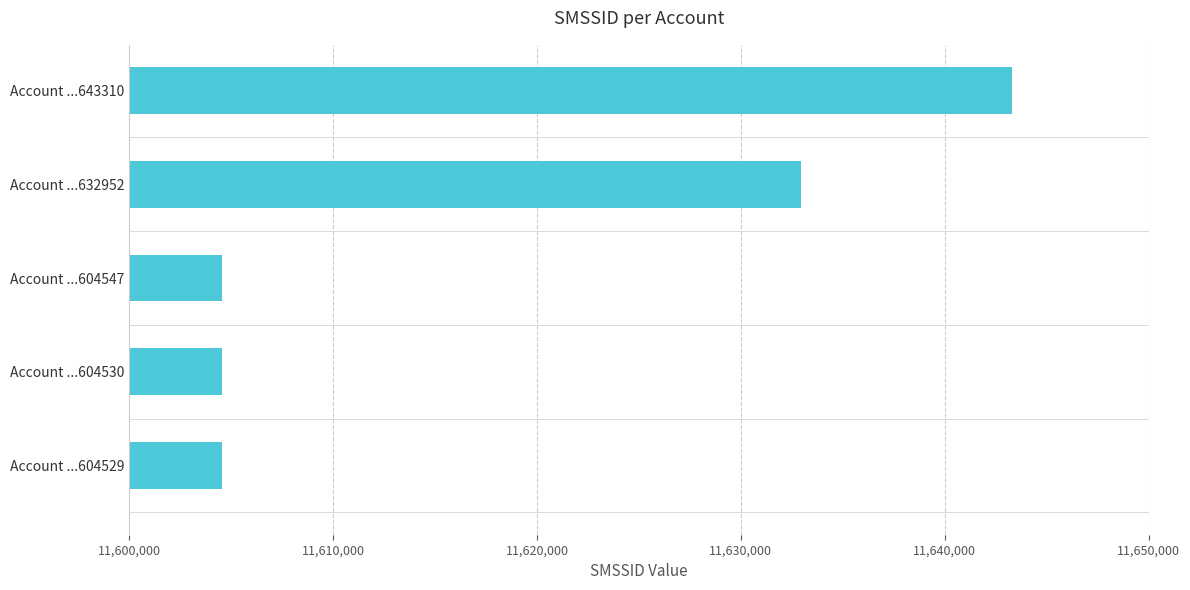

Are the bars horizontal?

Yes